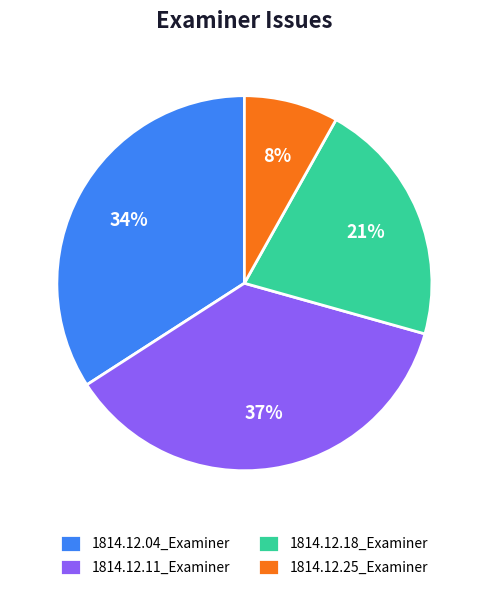

Rank the categories by value from lowest to highest.

1814.12.25_Examiner, 1814.12.18_Examiner, 1814.12.04_Examiner, 1814.12.11_Examiner